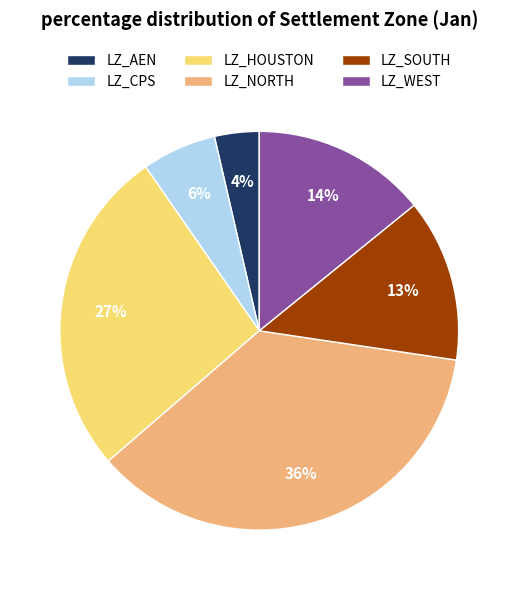

How many slices are in this pie chart?

6